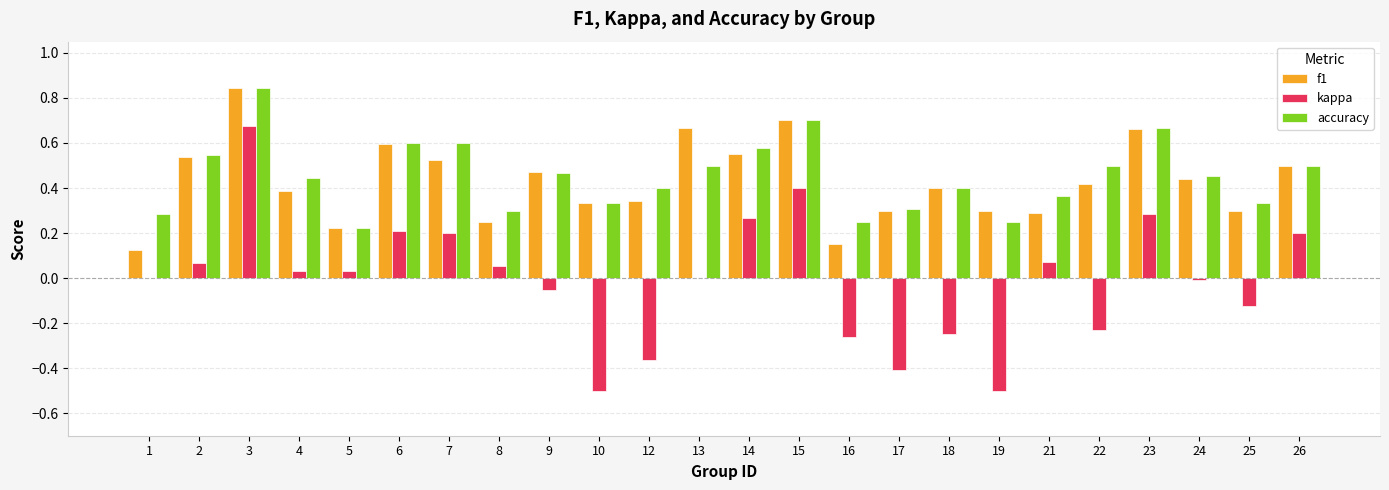

What is the total value across all series at 2?

1.2